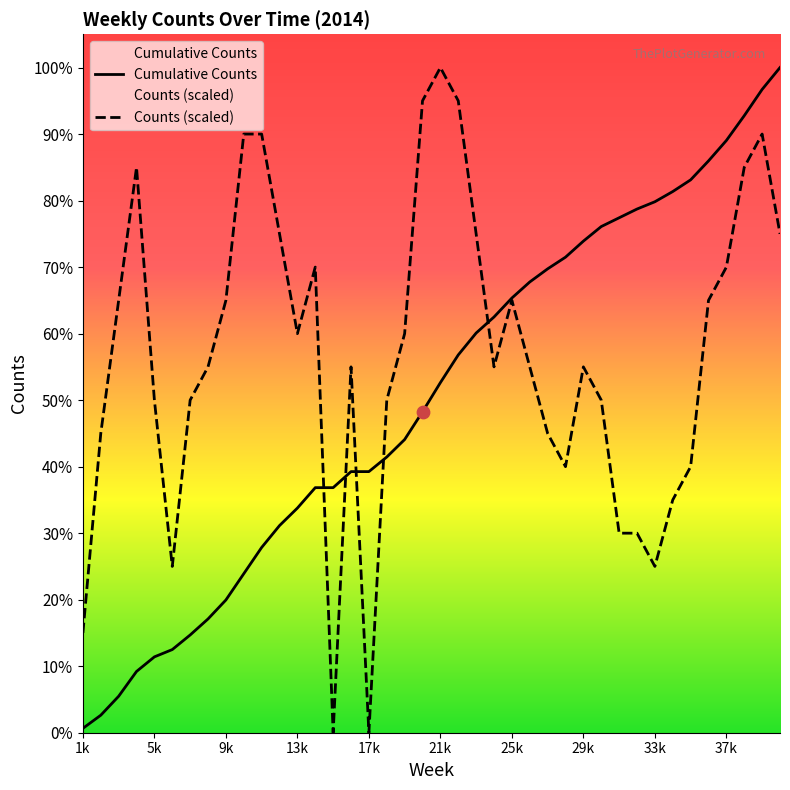

Which series has the largest Y range (max minus min)?

Counts (scaled)